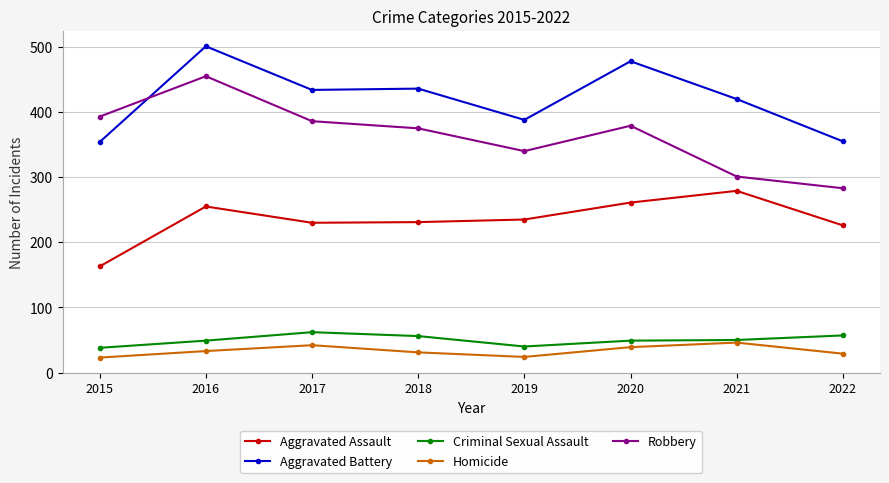

True or false: Homicide and Aggravated Assault cross at least once.

False